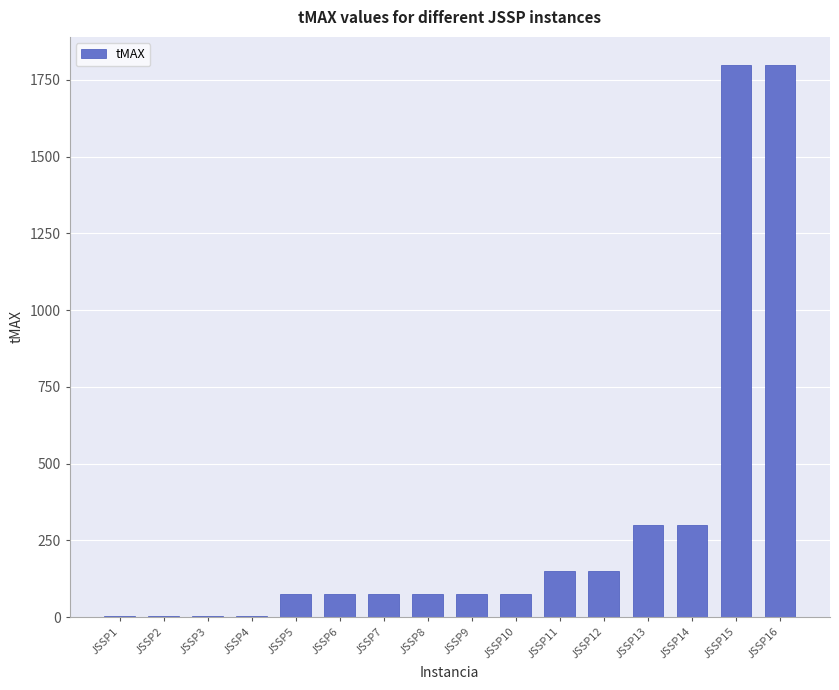

What is the maximum value shown in the chart?

1800